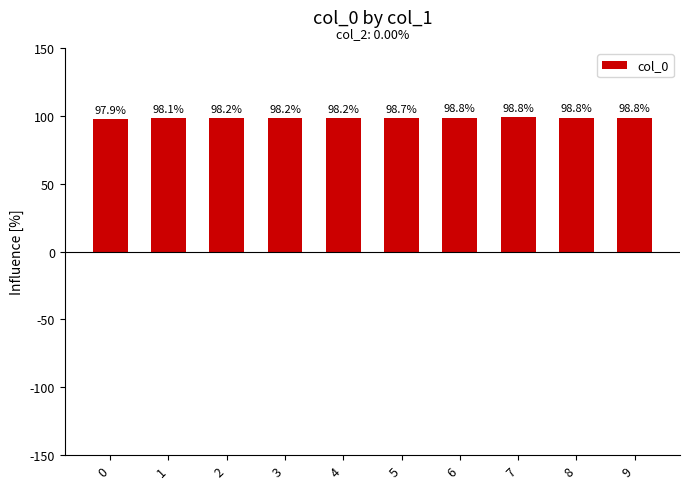

What is the change in value from 5 to 7?

+0.1